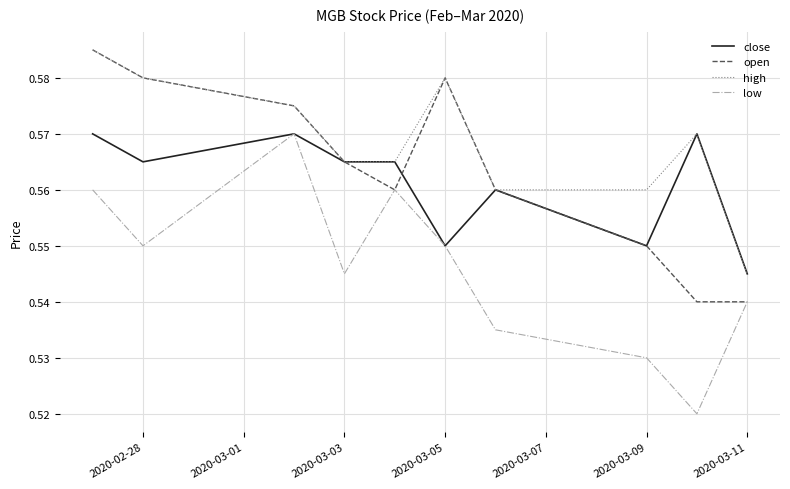

What is the sum of all low values?

5.5